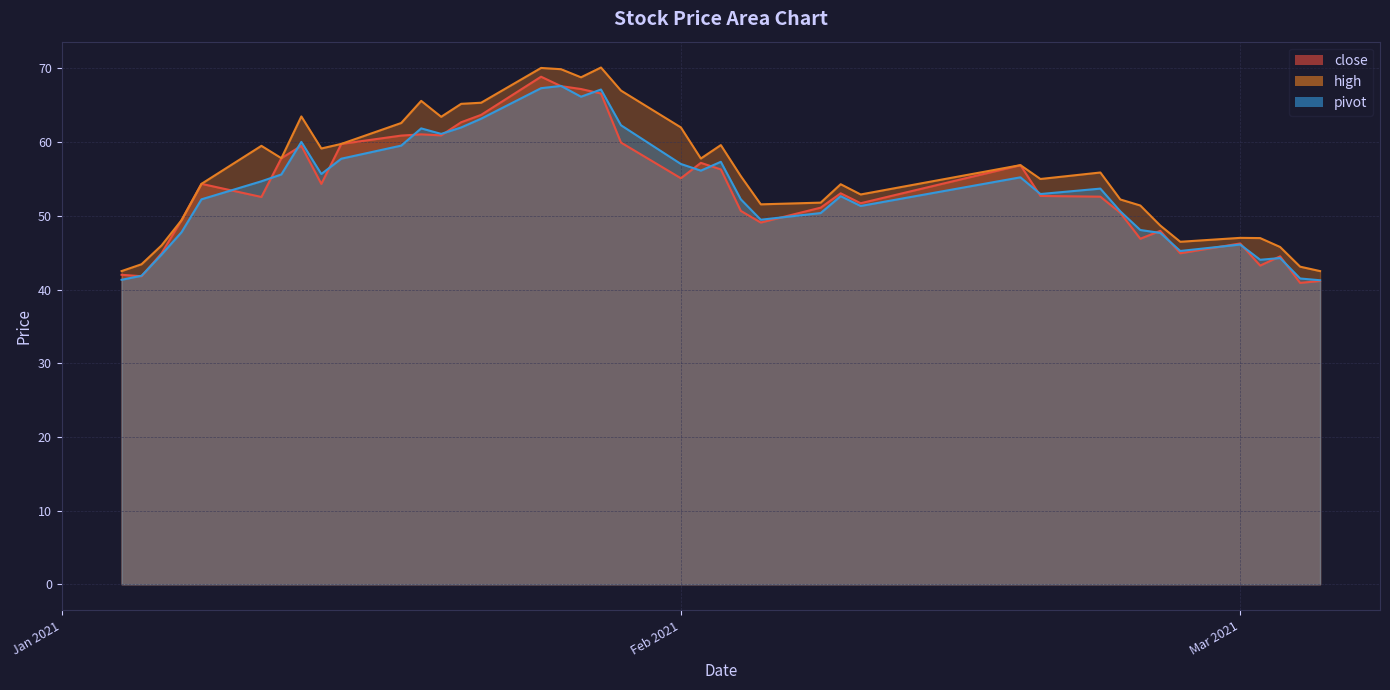

What is the spread (max minus min) of values at 2021-02-22?

3.3